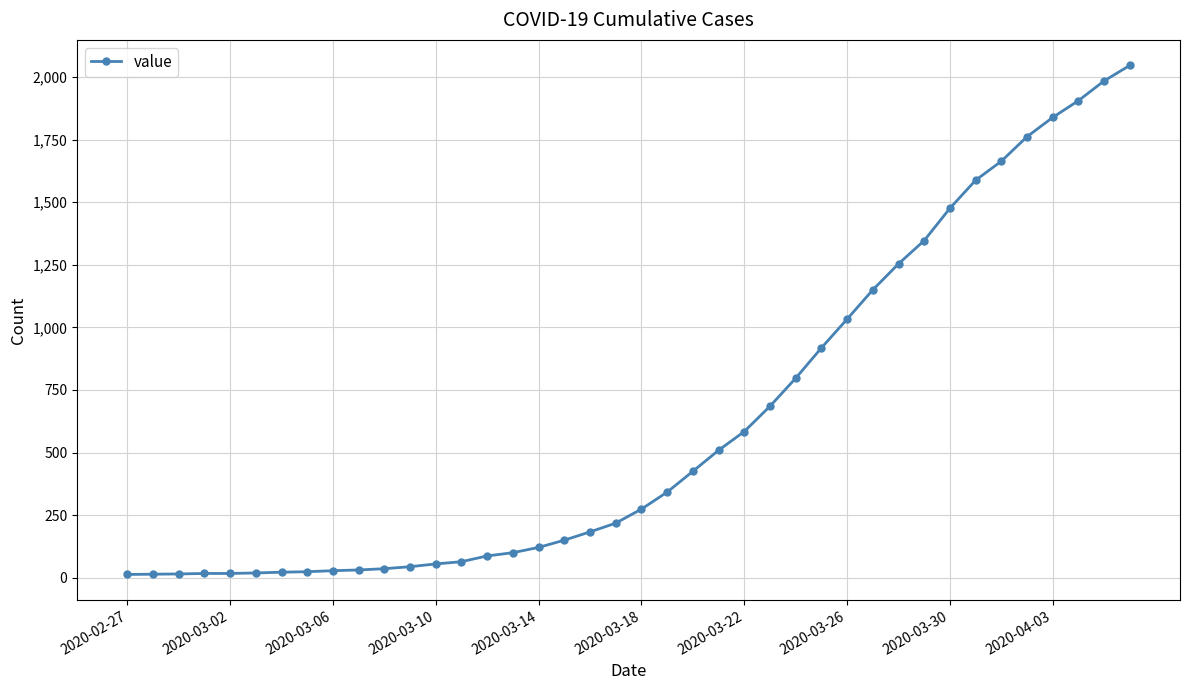

What is the maximum value shown in the chart?

2047